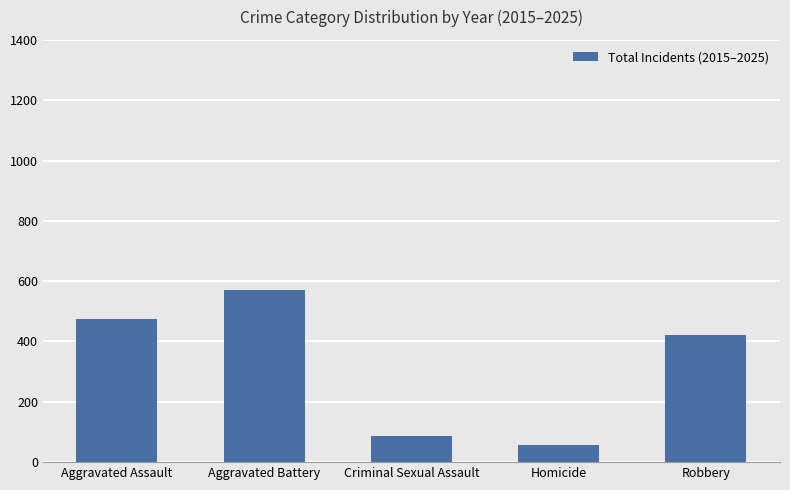

List the labels in order of value, largest first.

Aggravated Battery, Aggravated Assault, Robbery, Criminal Sexual Assault, Homicide